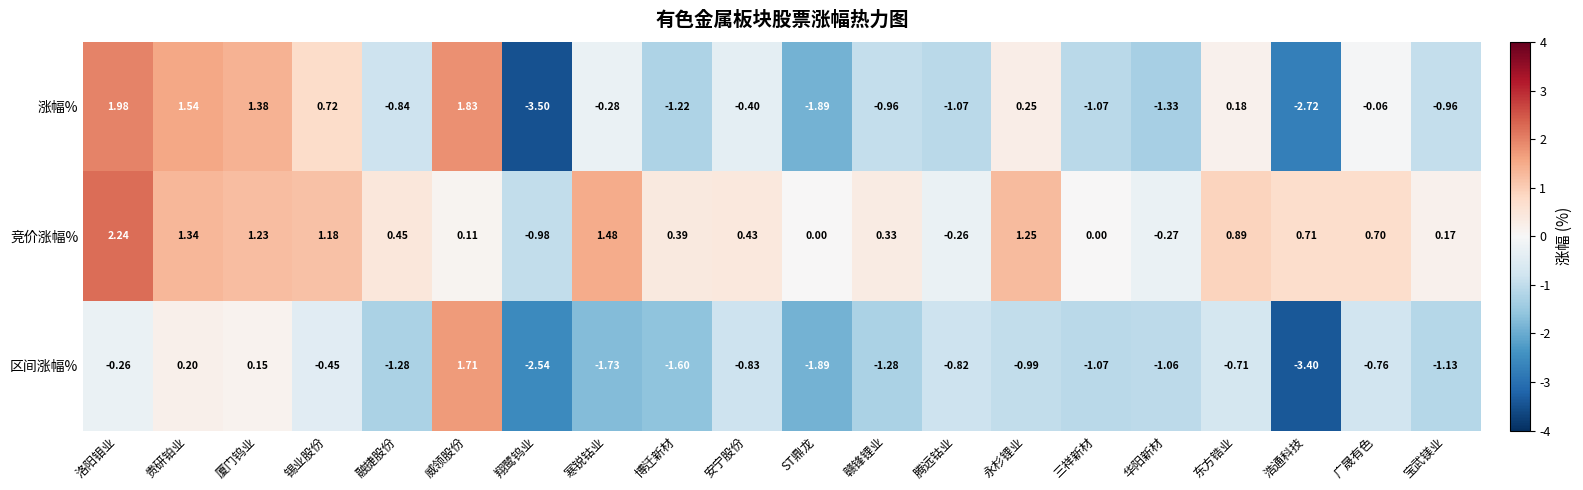

Where does the 区间涨幅% series first go above 0?

贵研铂业